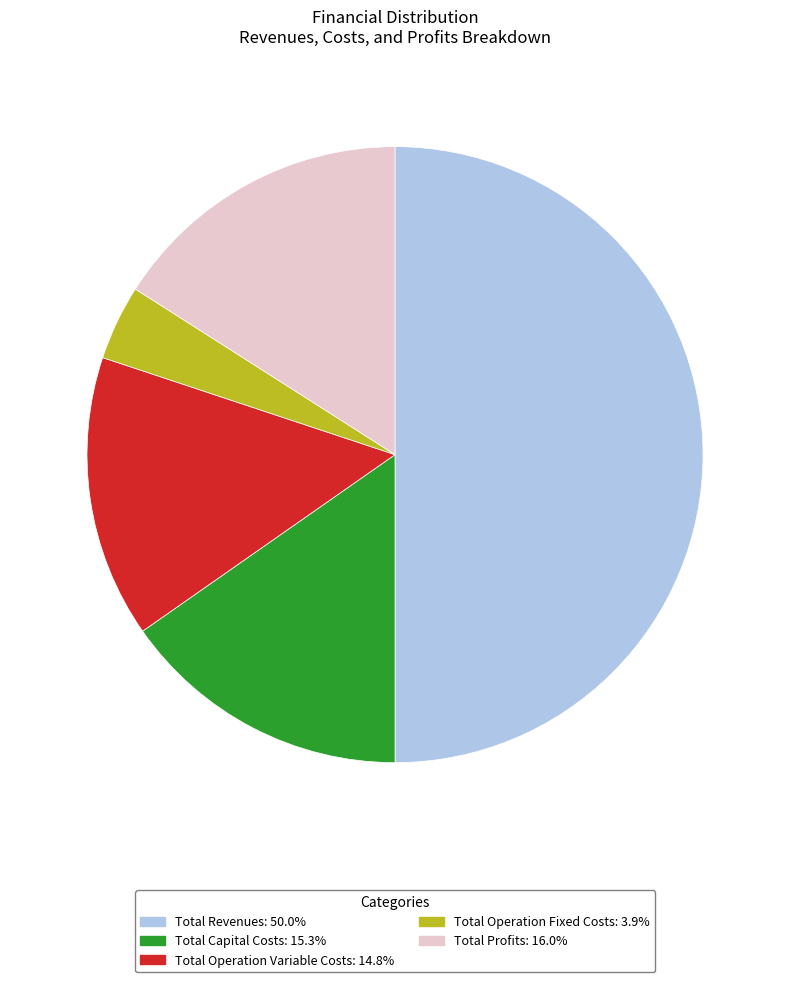

Between Total Revenues and Total Operation Variable Costs, which is larger?

Total Revenues